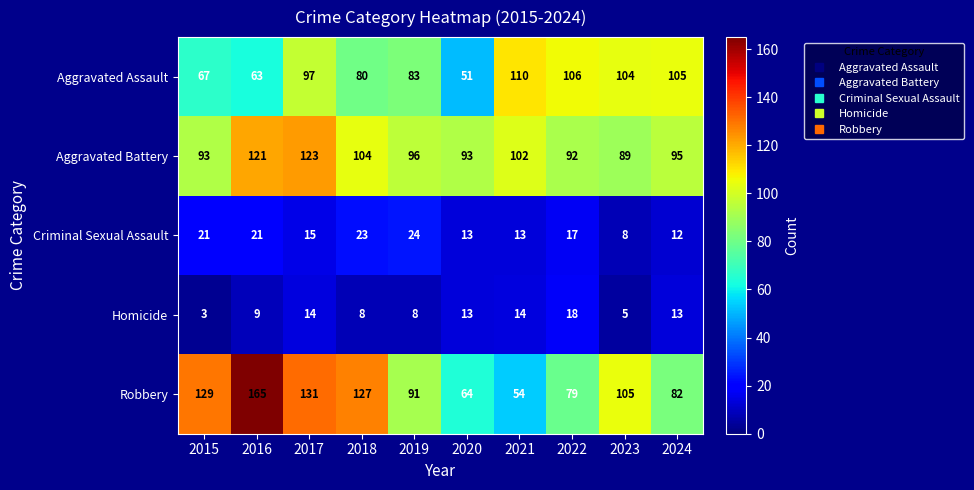

What is the spread (max minus min) of values at 2024?

93